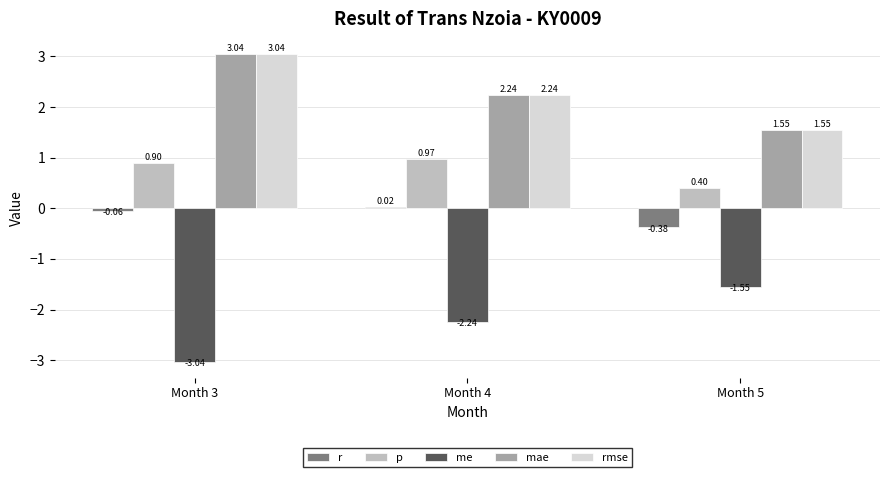

Which category has the lowest value across all series?

Month 3